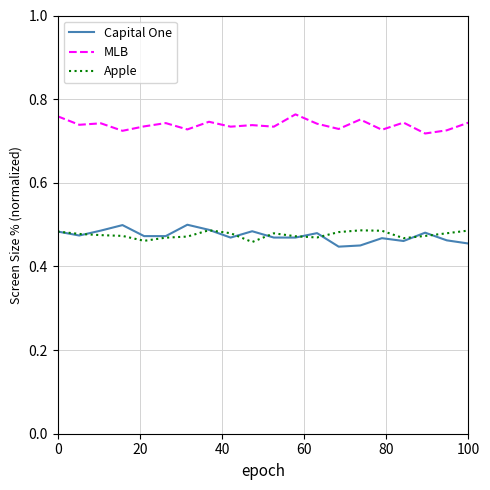

What is the difference between the maximum and minimum values in the Capital One series?

0.1